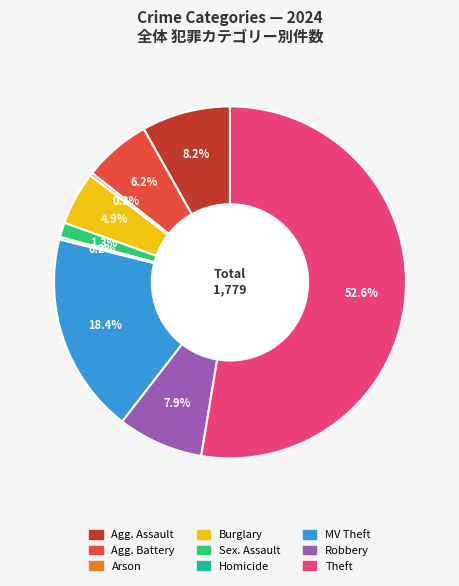

Is there any slice that represents more than half of the pie?

Yes